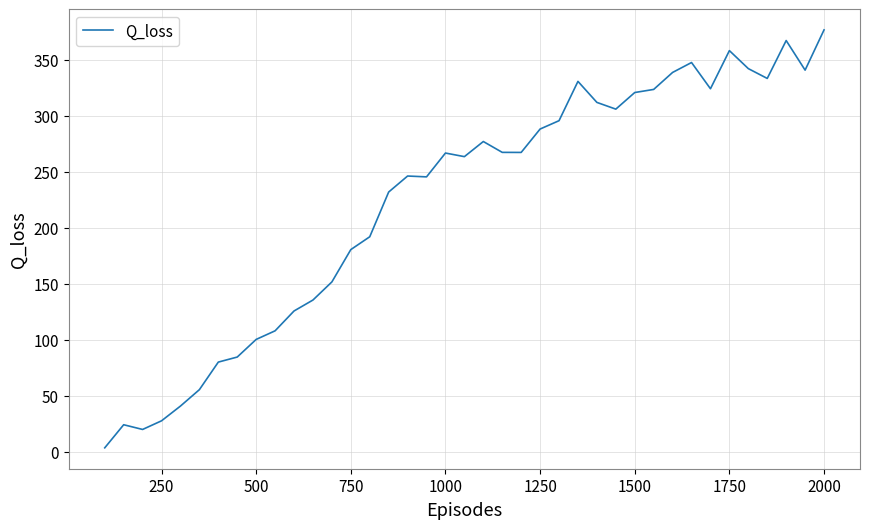

What is the difference between the maximum and minimum values?

373.3